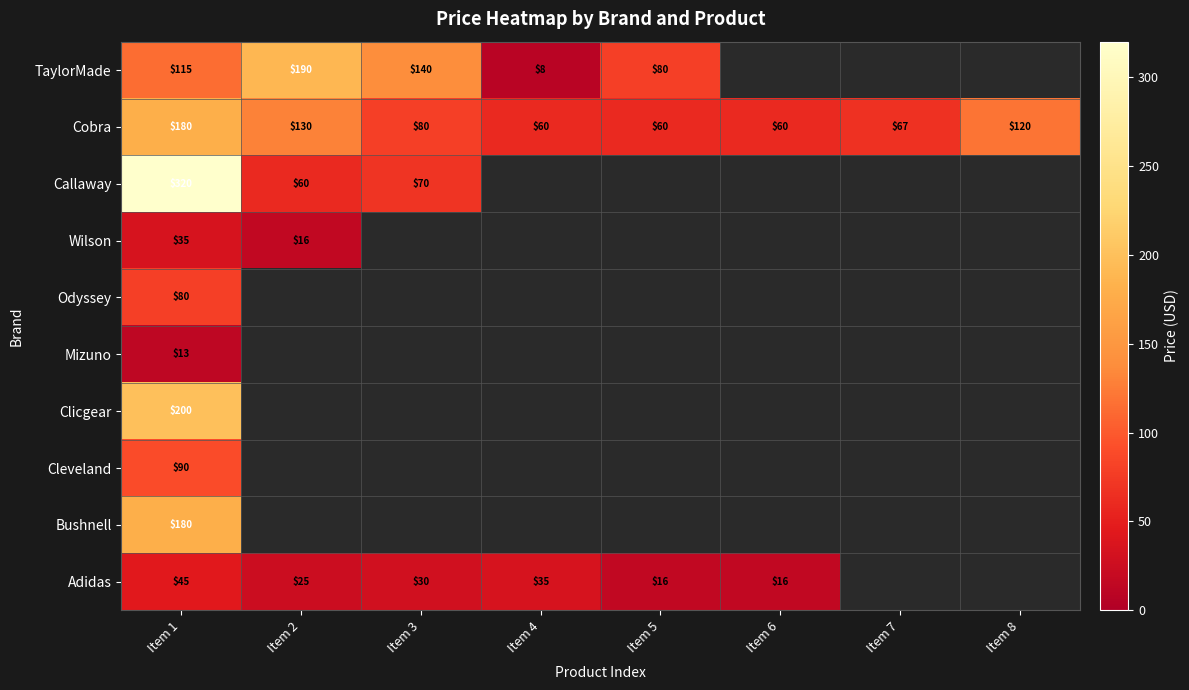

How many data points in Adidas are less than 34?

4